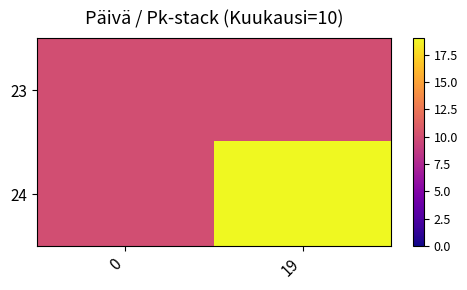

Rank the series by their maximum value, from lowest to highest.

23, 24